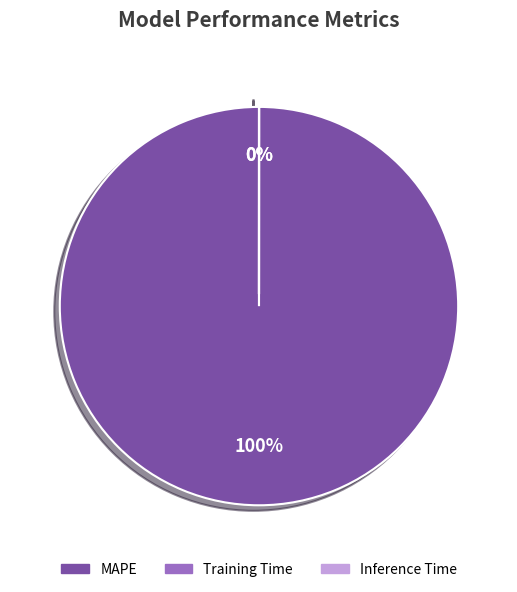

Is the sum of Training Time and MAPE greater than half?

Yes